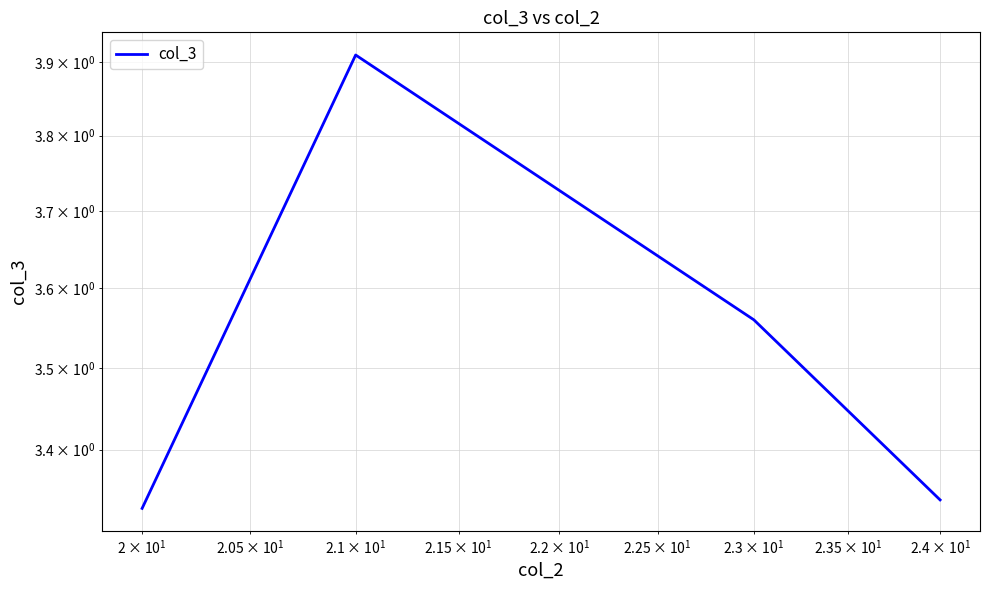

True or false: the data has more than 0 interior local peaks.

True